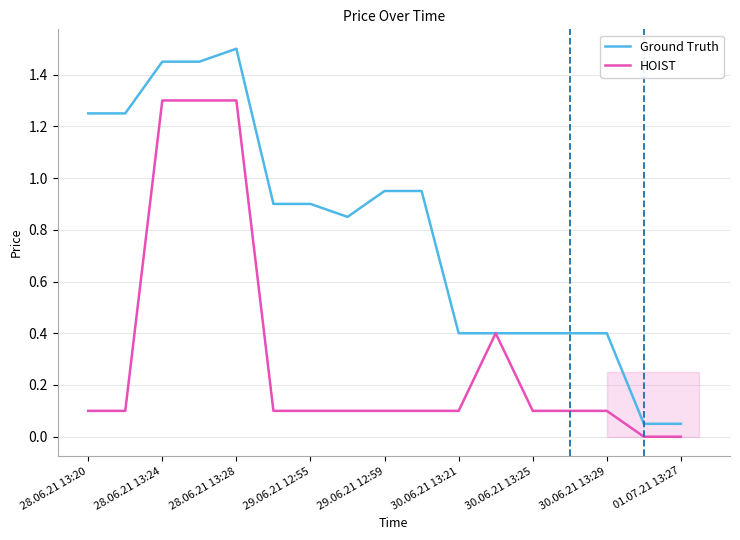

Which series has the largest total across all categories?

Ground Truth